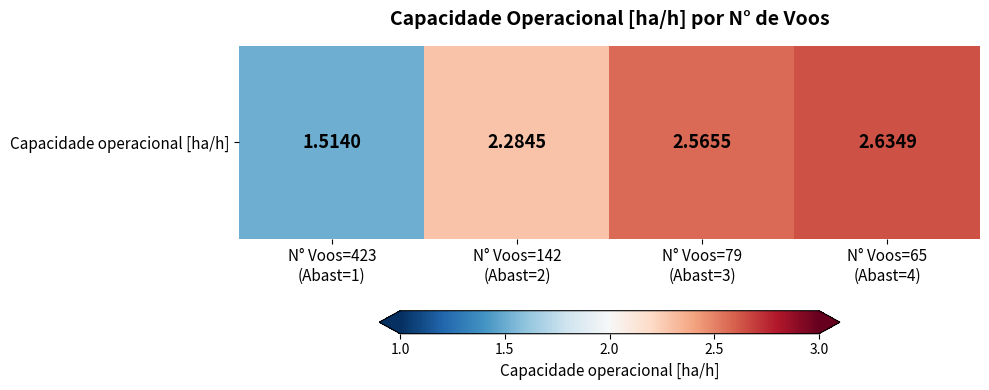

The value at N° Voos=423
(Abast=1) is 2.5. True or false?

False